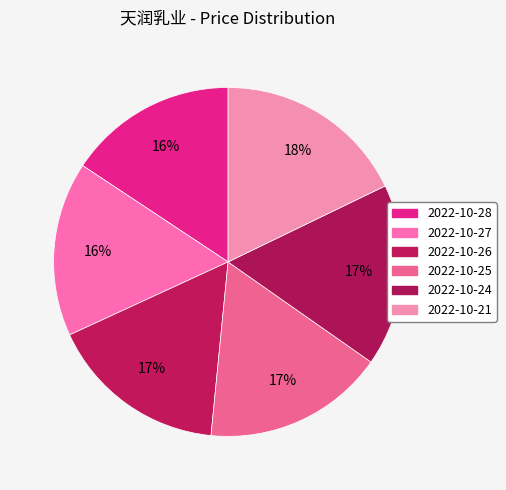

How many slices are in this pie chart?

6